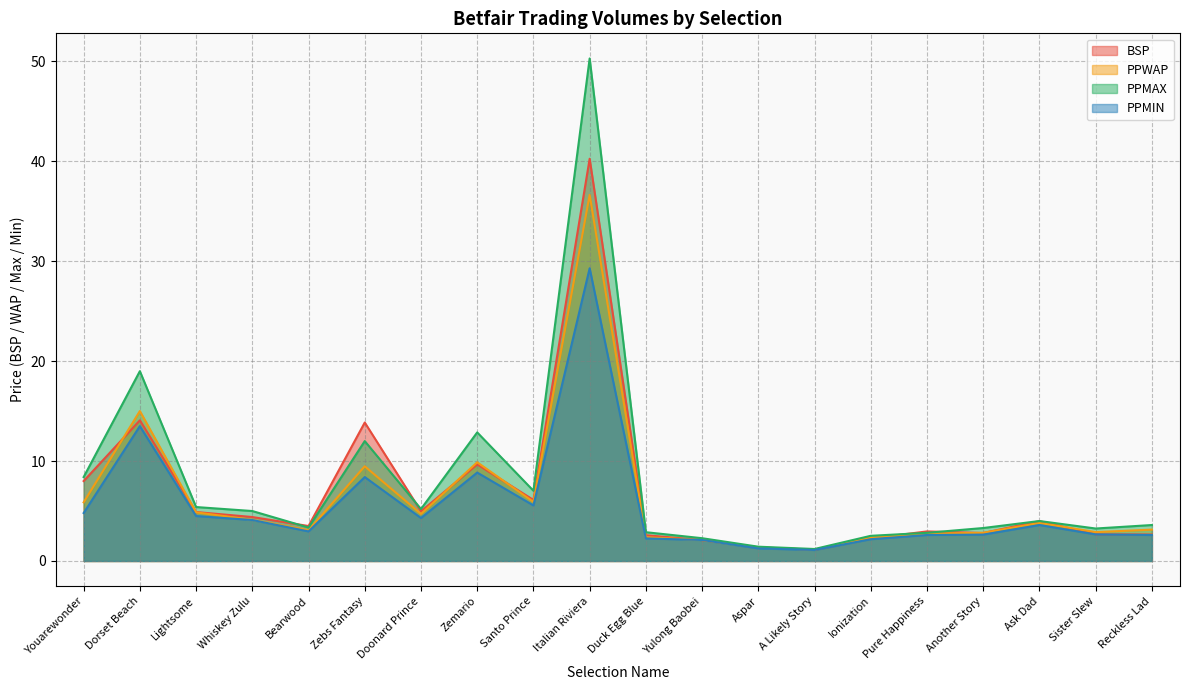

Rank the series at Aspar from lowest to highest value.

PPMIN, PPWAP, BSP, PPMAX